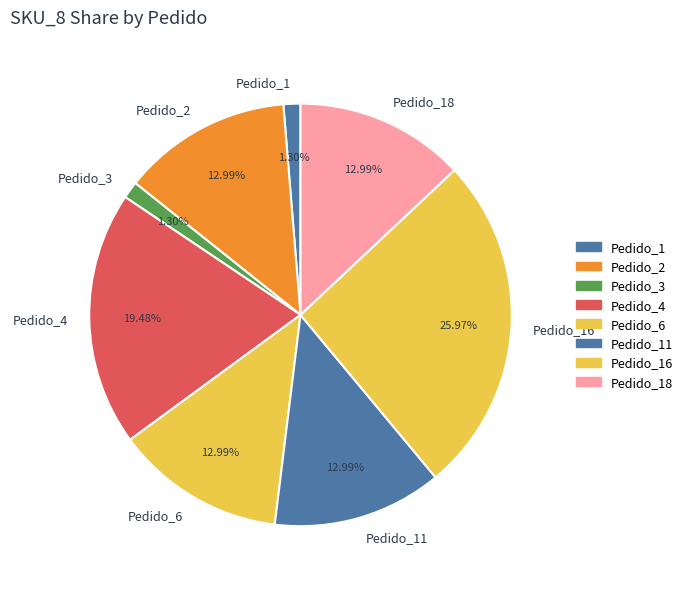

True or false: Pedido_4 accounts for 19% of the total.

True